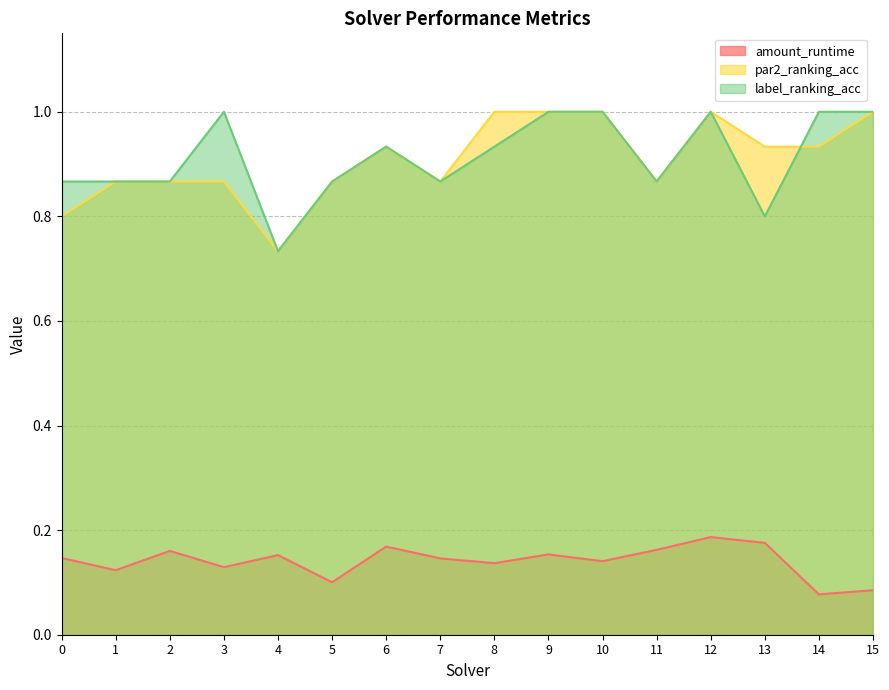

Reading left to right, list all the values displayed in this chart.

amount_runtime: 0=0.1	1=0.1	2=0.2	3=0.1	4=0.2	5=0.1	6=0.2	7=0.1	8=0.1	9=0.2	10=0.1	11=0.2	12=0.2	13=0.2	14=0.1	15=0.1
par2_ranking_acc: 0=0.8	1=0.9	2=0.9	3=0.9	4=0.7	5=0.9	6=0.9	7=0.9	8=1.0	9=1.0	10=1.0	11=0.9	12=1.0	13=0.9	14=0.9	15=1.0
label_ranking_acc: 0=0.9	1=0.9	2=0.9	3=1.0	4=0.7	5=0.9	6=0.9	7=0.9	8=0.9	9=1.0	10=1.0	11=0.9	12=1.0	13=0.8	14=1.0	15=1.0